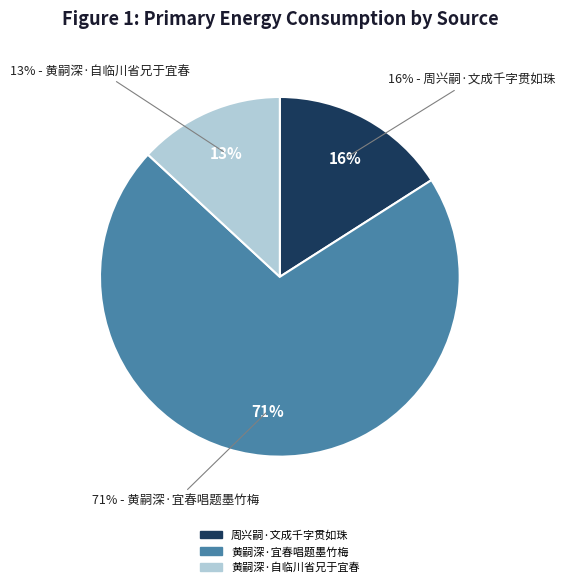

True or false: 黄嗣深尚书自临川省其兄嗣文户部于宜春用元 accounts for 13% of the total.

True